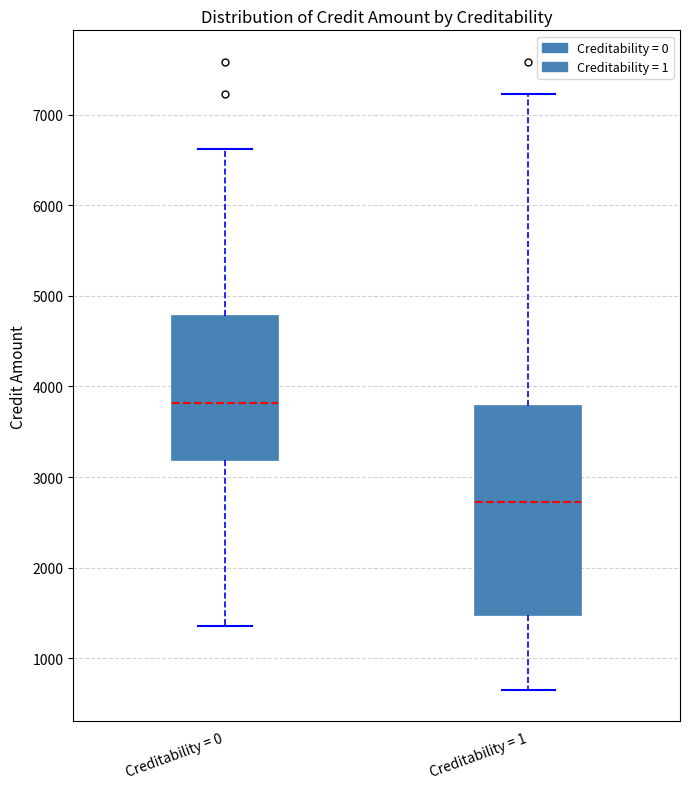

Reading left to right, transcribe this box plot: for each box, give where its median line is, the range the box spans, and where its two whiskers end, as read against the y-axis. The values are not printed on the chart, so give them approximately, as read against the axis.

Creditability = 0: median 3800, box 3200 to 4800, whiskers 1400 to 6600
Creditability = 1: median 2700, box 1500 to 3800, whiskers 700 to 7200